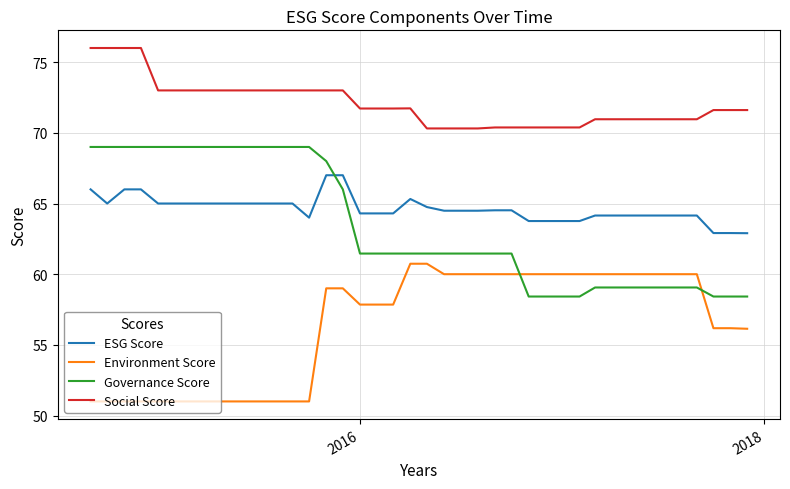

What is the lowest value of the Environment Score series?

51.0